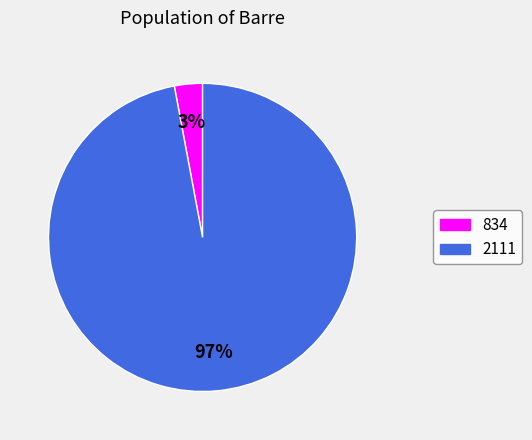

What is the largest slice in the pie chart?

2111